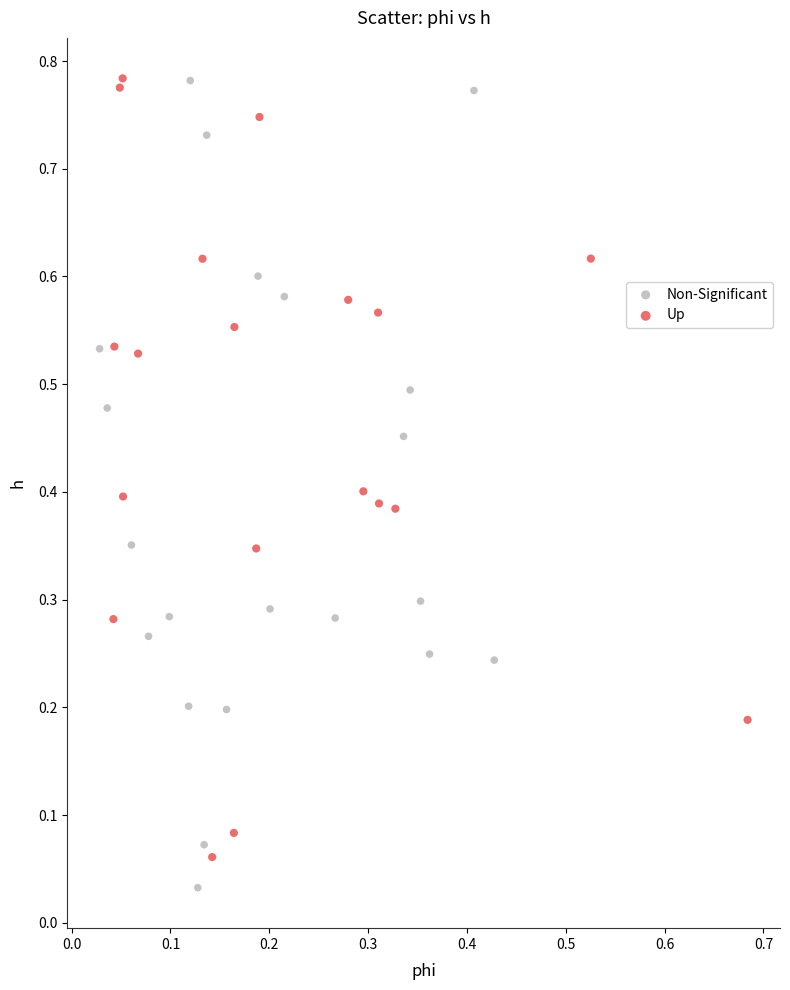

Which series has the widest spread of Y values?

Non-Significant